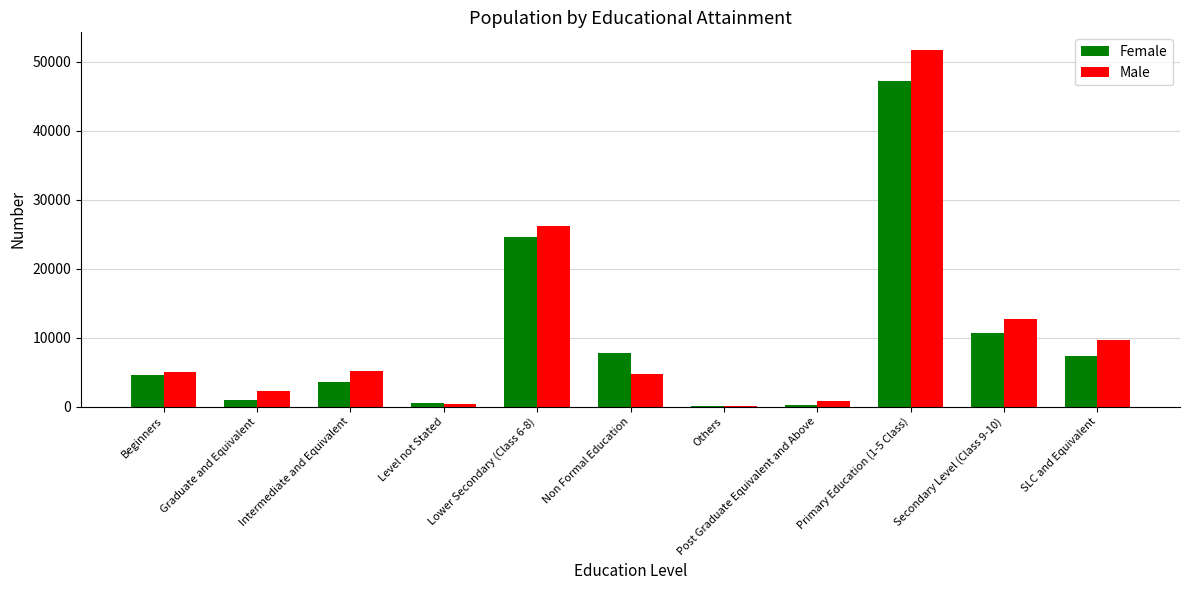

Between Graduate and Equivalent and SLC and Equivalent, which series saw the biggest shift?

Male